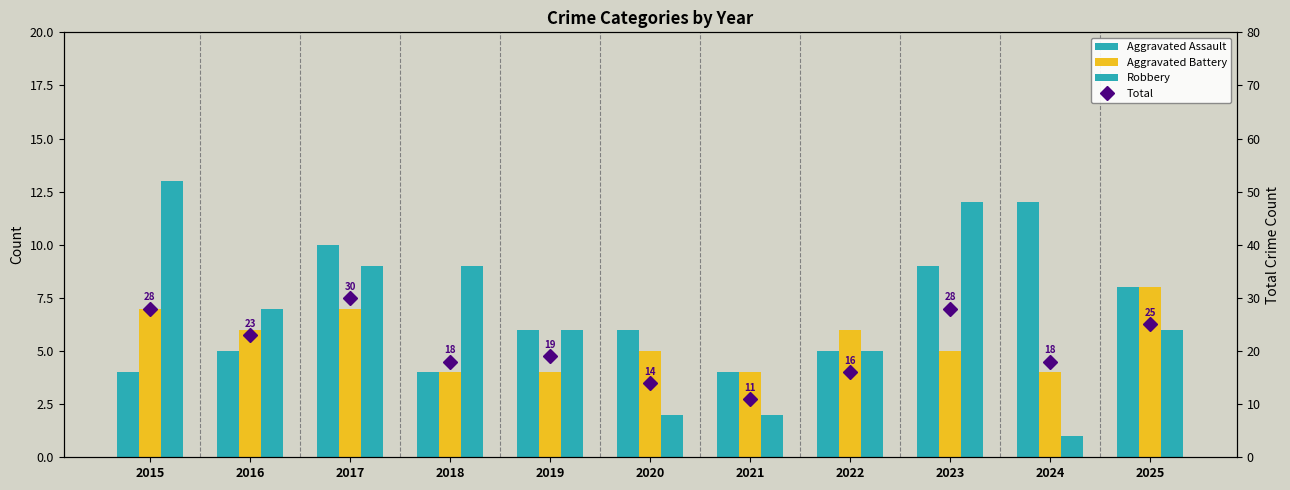

Reading left to right, extract all data points from this chart.

Aggravated Assault: 4	5	10	4	6	6	4	5	9	12	8
Aggravated Battery: 7	6	7	4	4	5	4	6	5	4	8
Robbery: 13	7	9	9	6	2	2	5	12	1	6
Total: 28	23	30	18	19	14	11	16	28	18	25